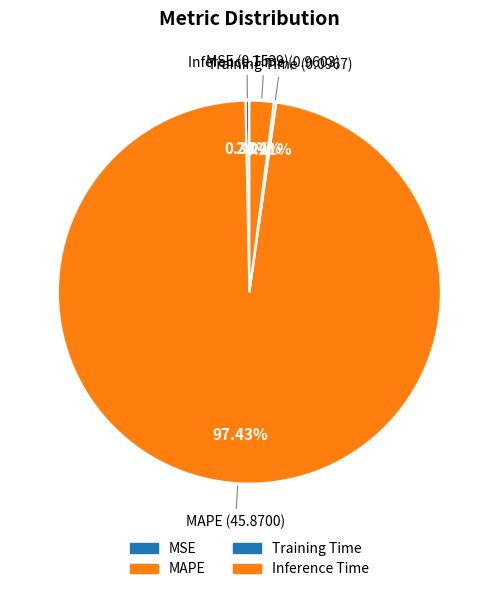

To the nearest percent, what is the difference between the largest and smallest slice percentages?

97%